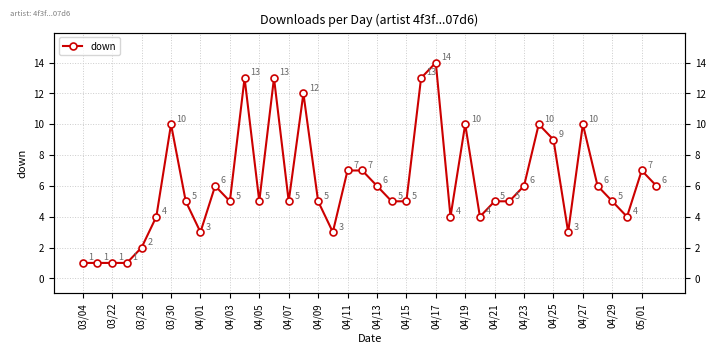

True or false: the data shows 0 at 03/30.

False